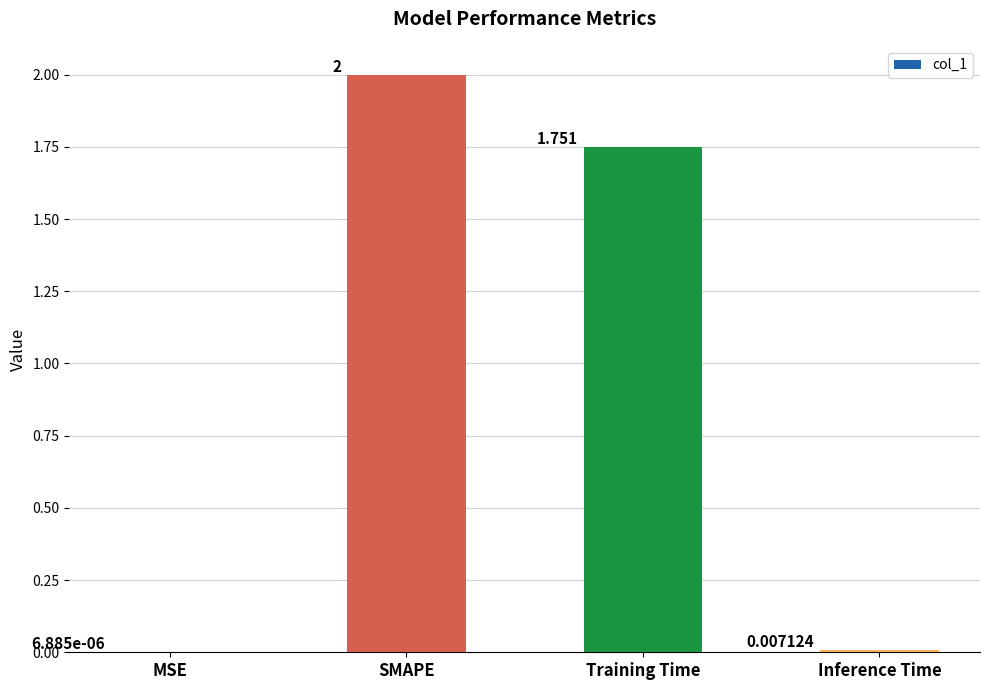

Between MSE and SMAPE, which is larger?

SMAPE